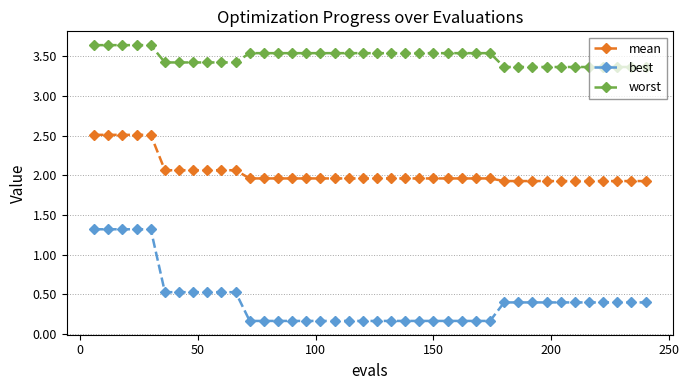

What is the sum of all mean values?

81.4